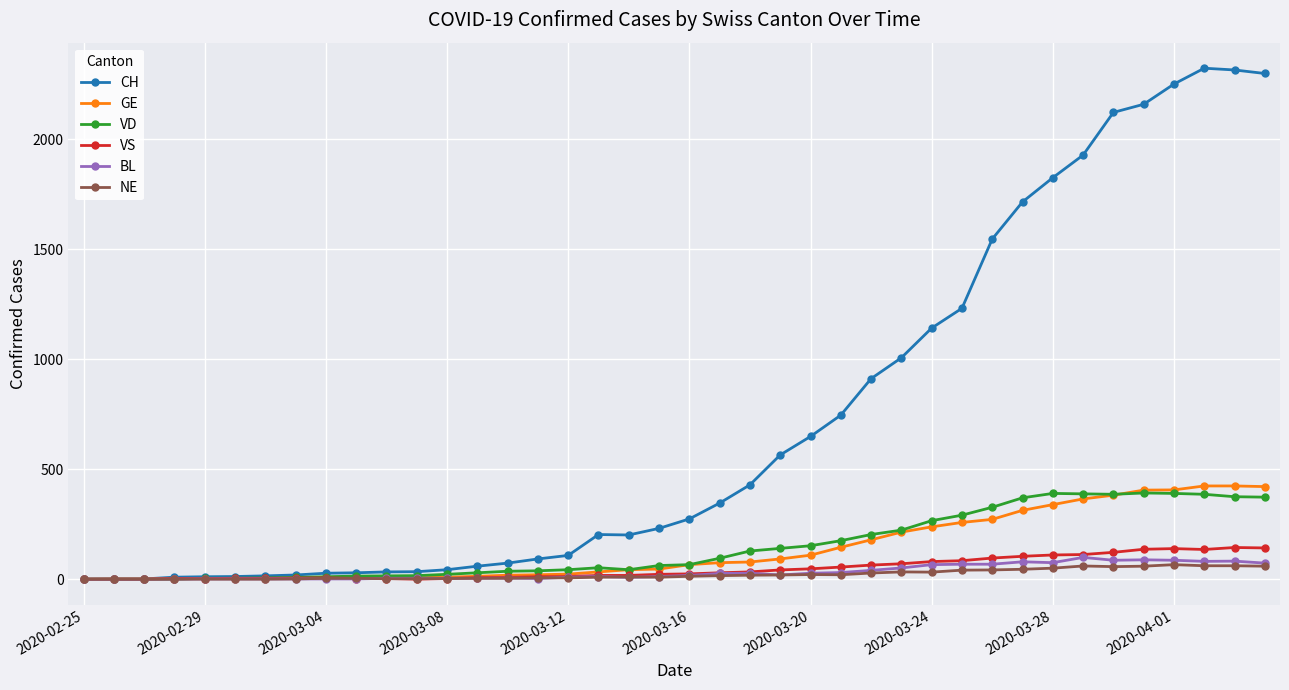

What is the greatest value displayed?

2324